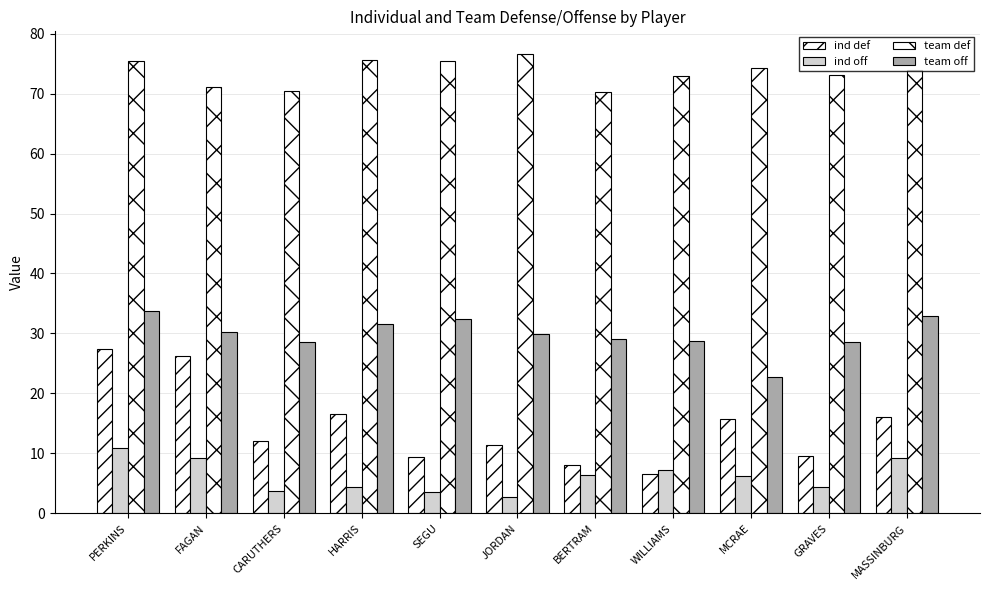

How many bars are there in each group?

4